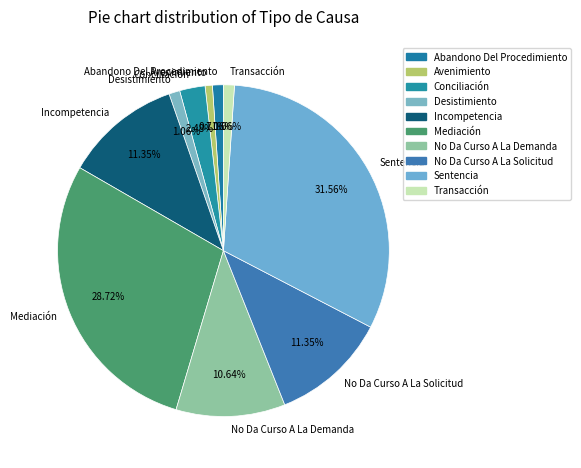

How many segments does this pie chart have?

10